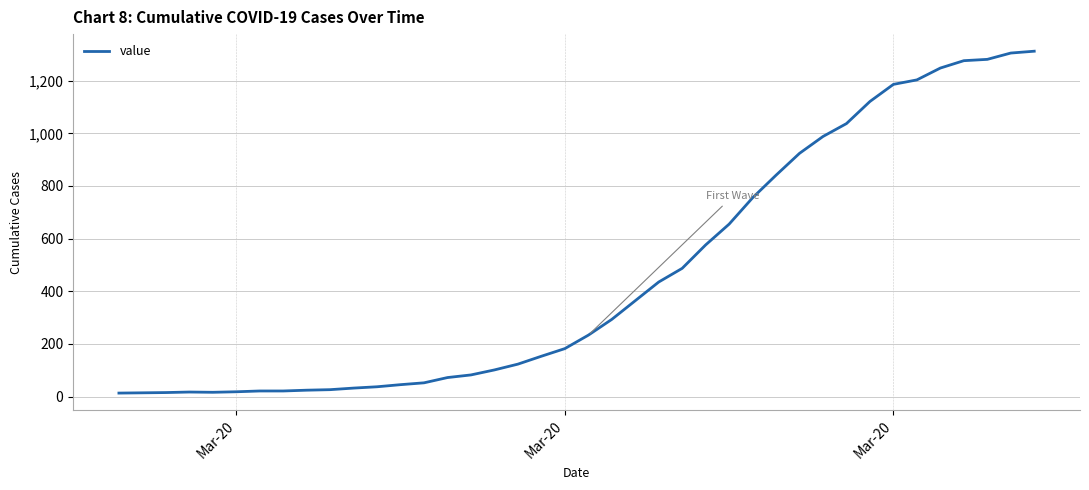

What is the difference between the maximum and minimum values?

1299